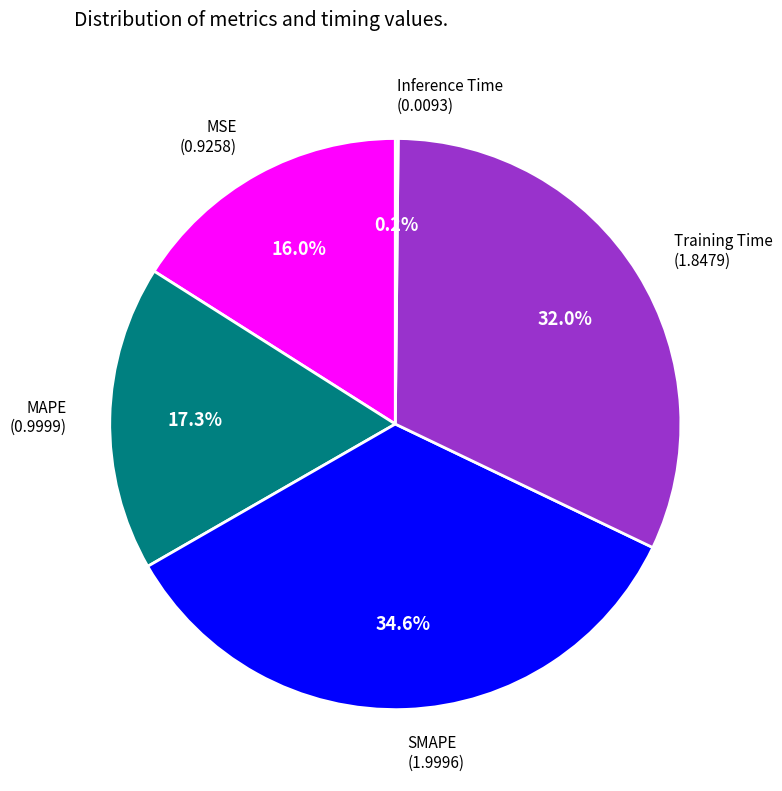

How many segments does this pie chart have?

5